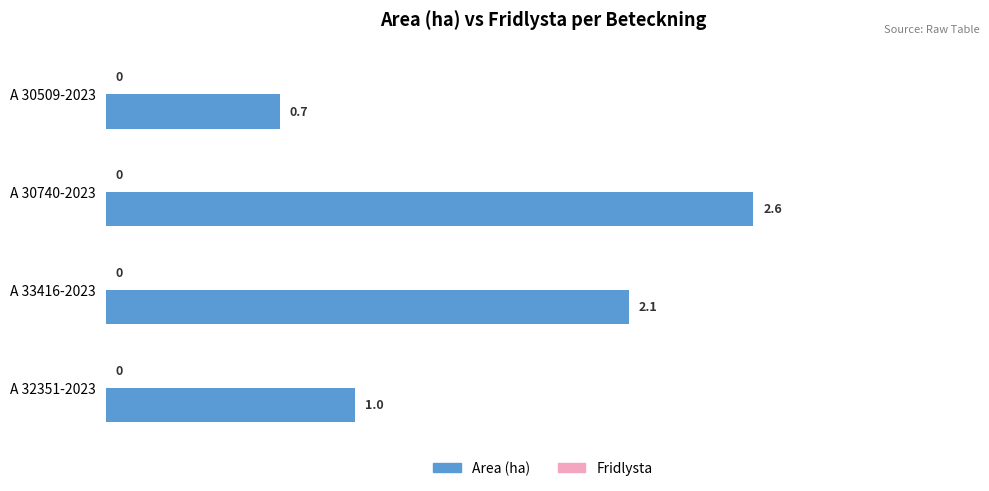

Is it true that the value at A 30509-2023 is 0.7?

True